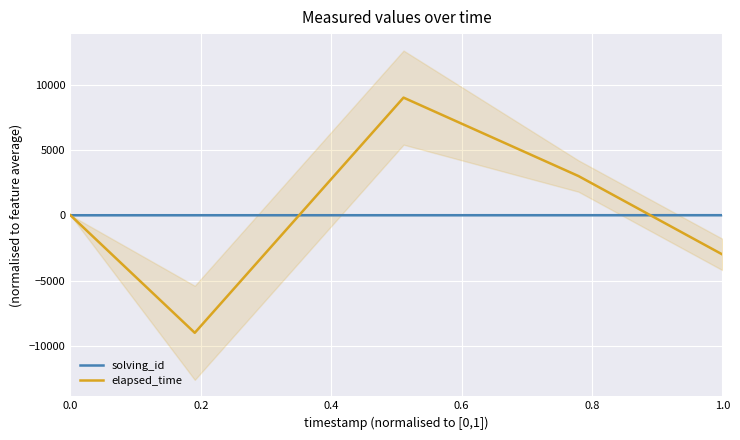

How many positive values does the solving_id series have?

2